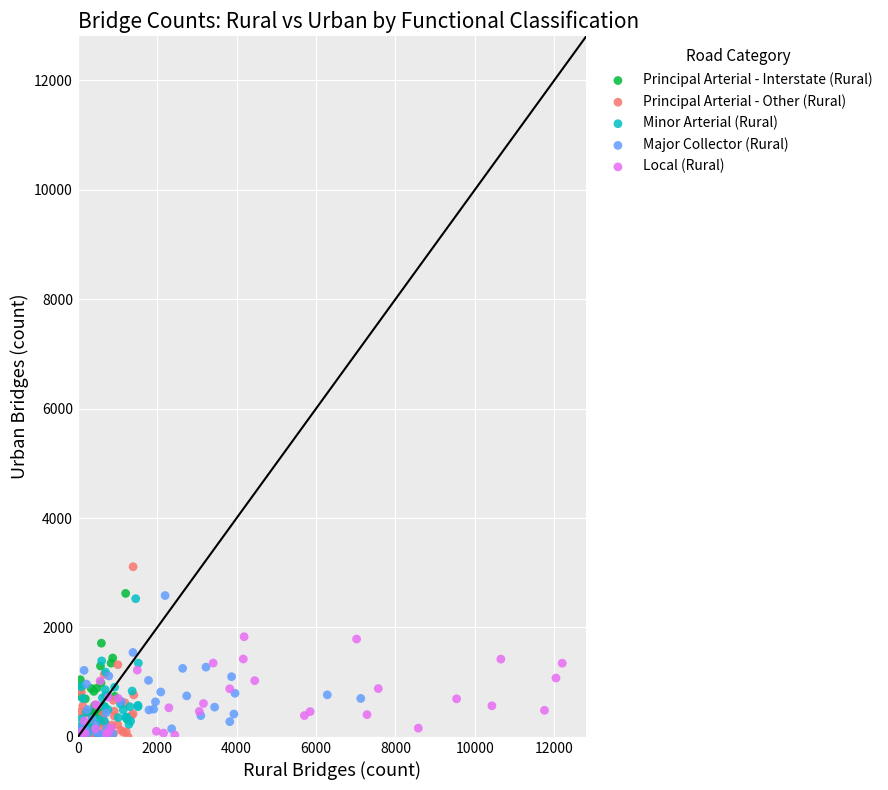

What are all the series names shown in the legend?

Principal Arterial - Interstate (Rural), Principal Arterial - Other (Rural), Minor Arterial (Rural), Major Collector (Rural), Local (Rural)